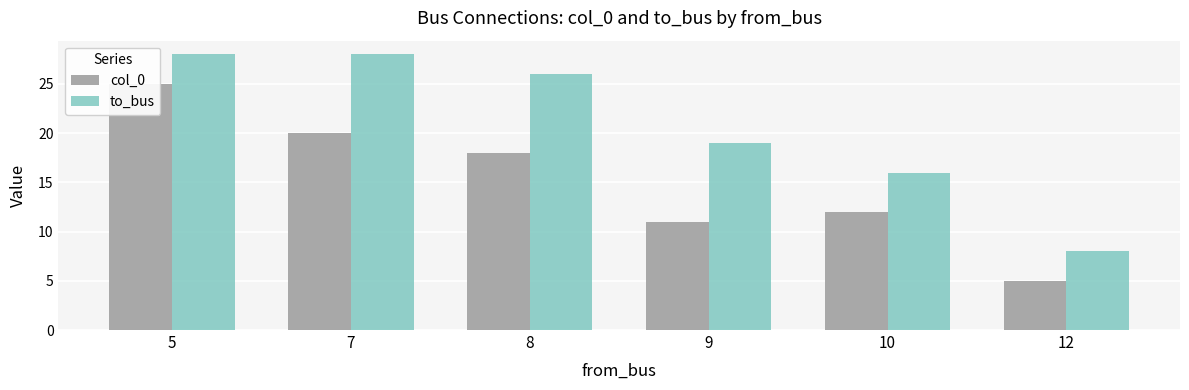

Count the number of categories in the chart.

6